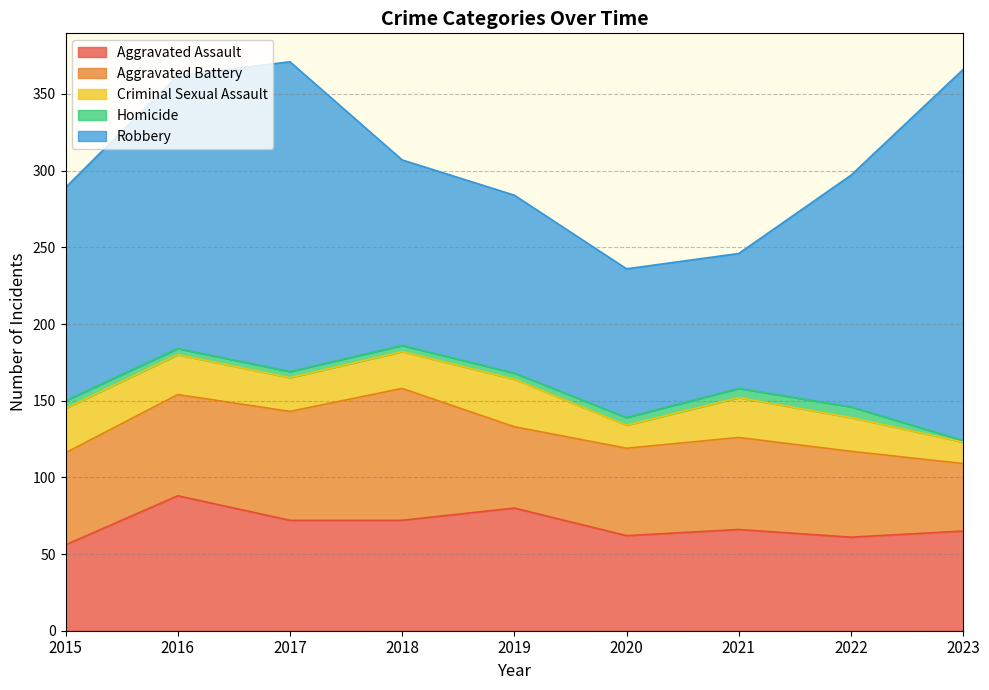

The Aggravated Assault series shows 38 at 2019. True or false?

False